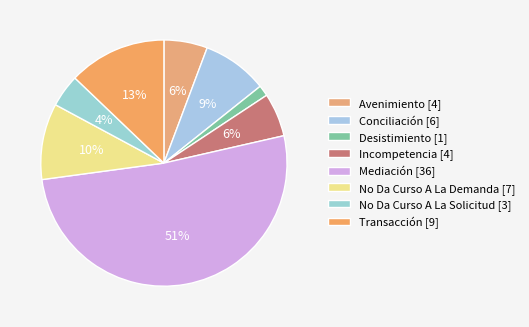

Does Desistimiento represent more than half of the total?

No